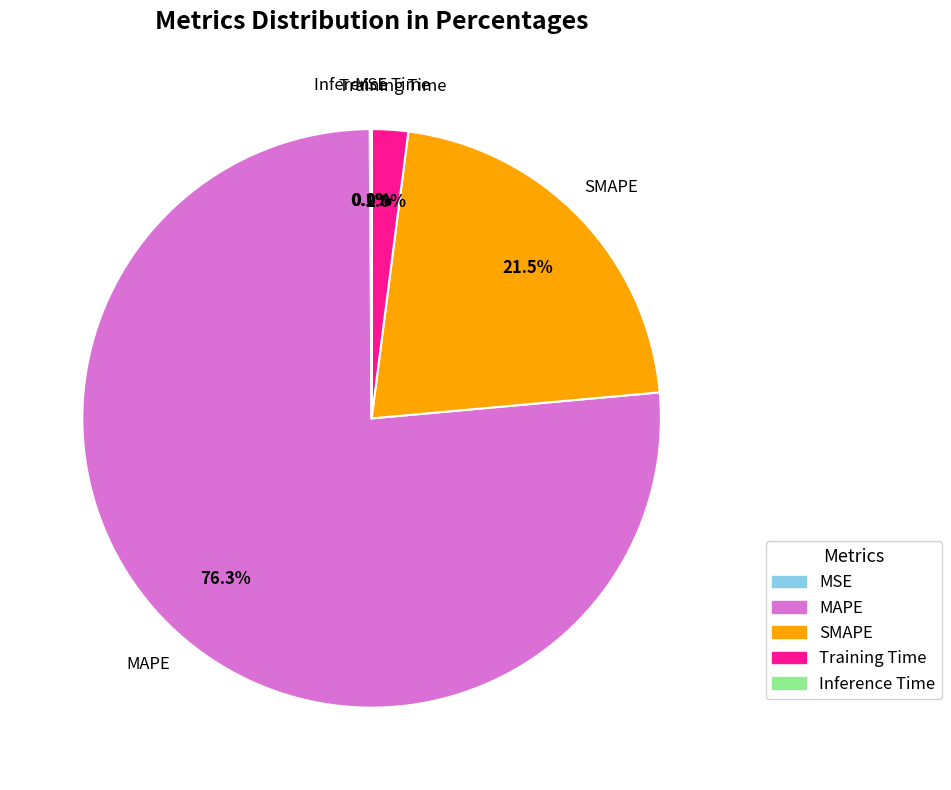

What is the largest slice in the pie chart?

MAPE